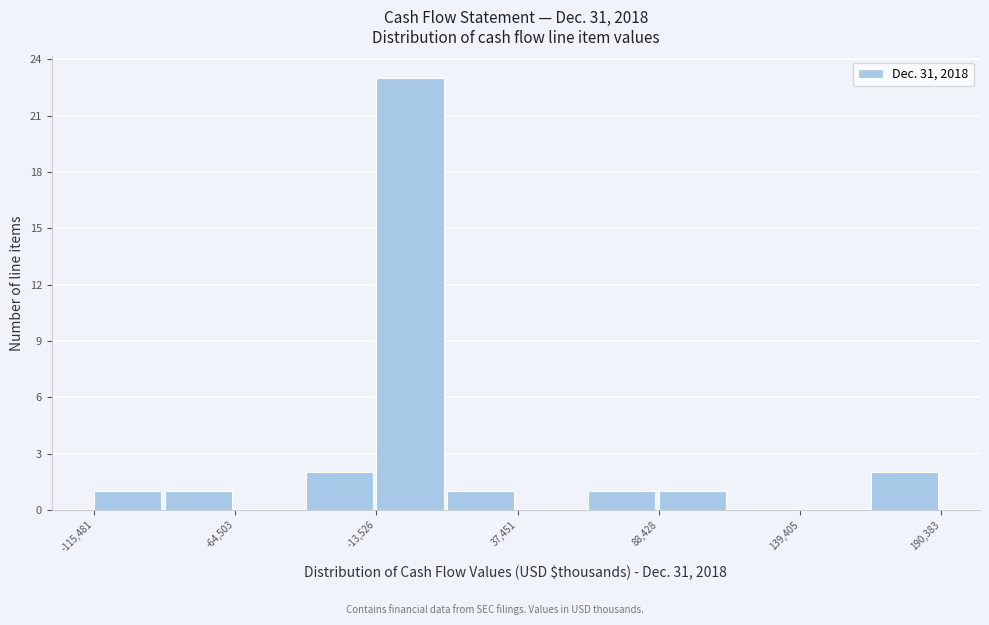

Read against the x-axis, roughly where is the centre of the tallest bar?

0